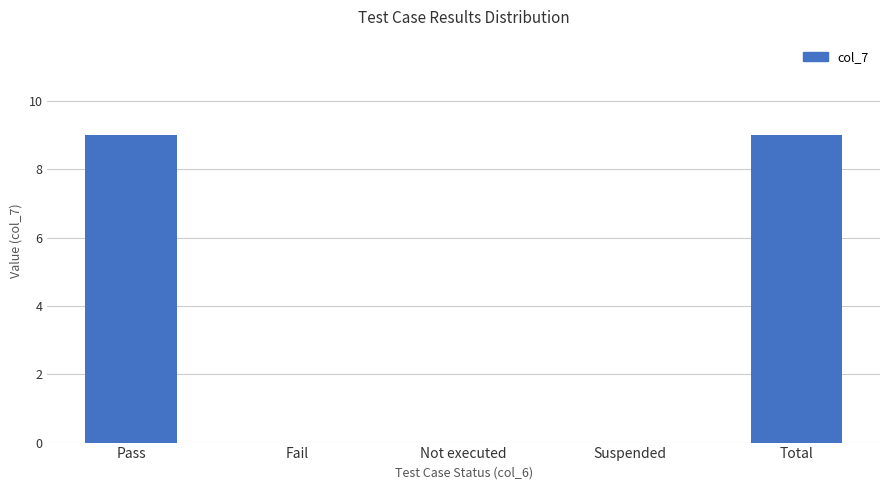

What is the ratio of the value at Pass to the value at Total?

1.0